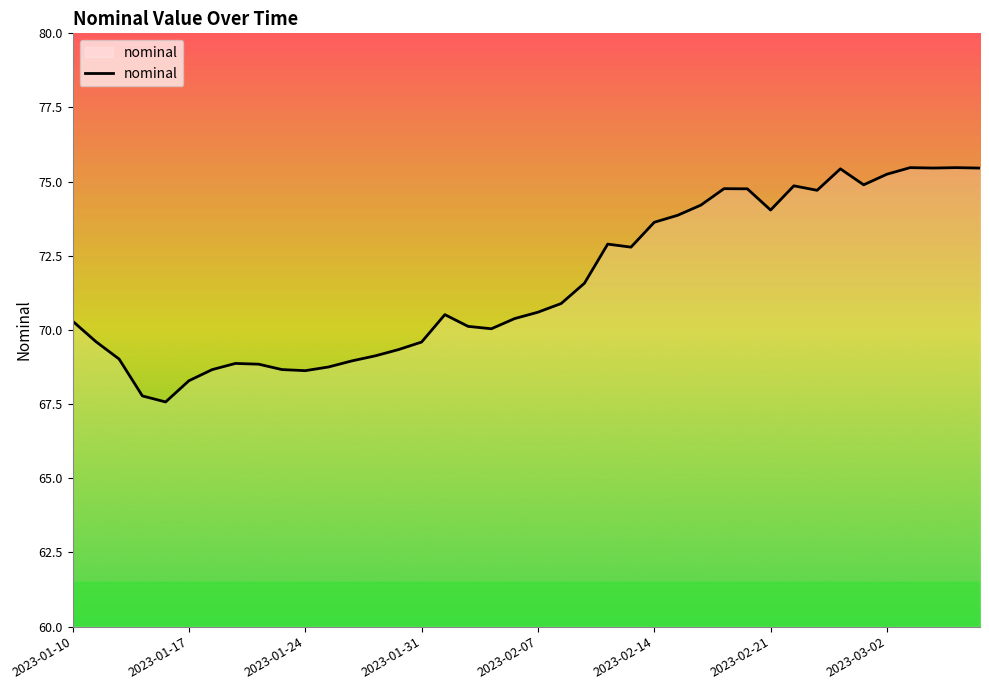

What is the smallest value displayed?

67.6